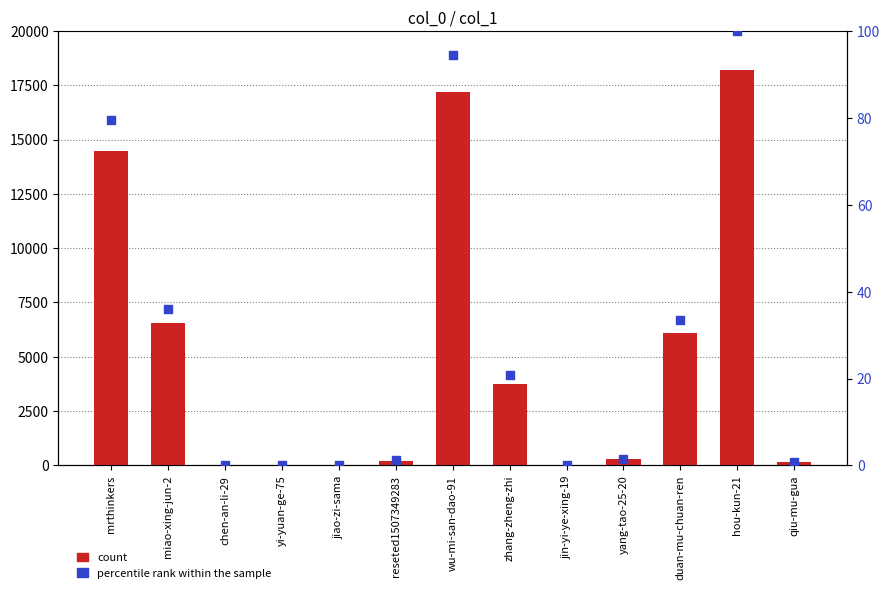

Which series reaches the minimum Y coordinate?

percentile rank within the sample